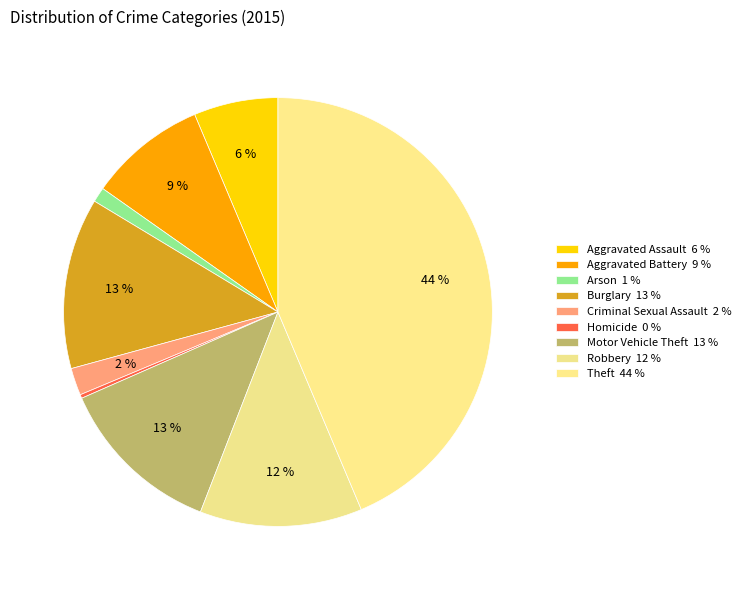

Which category has the smallest portion of the pie?

Homicide